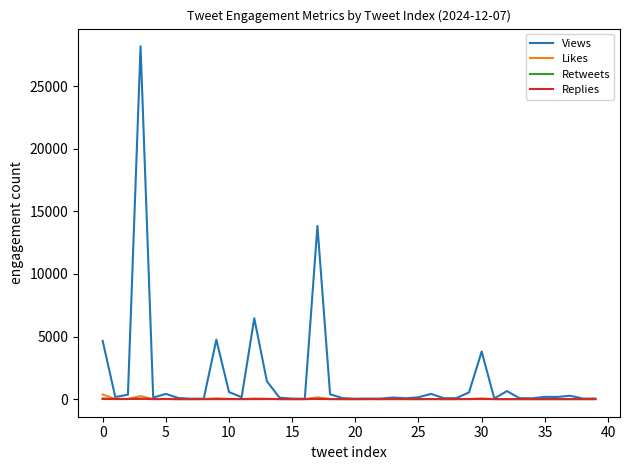

Which series has the largest range (max minus min)?

Views